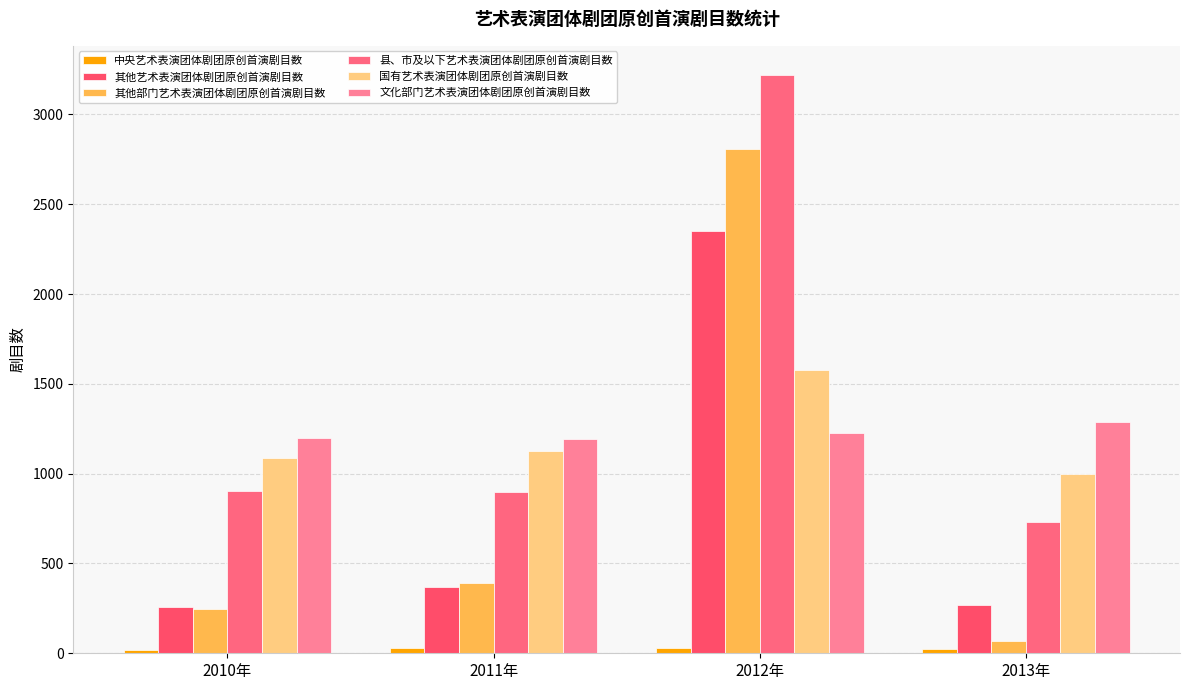

Does the chart contain any negative values?

No